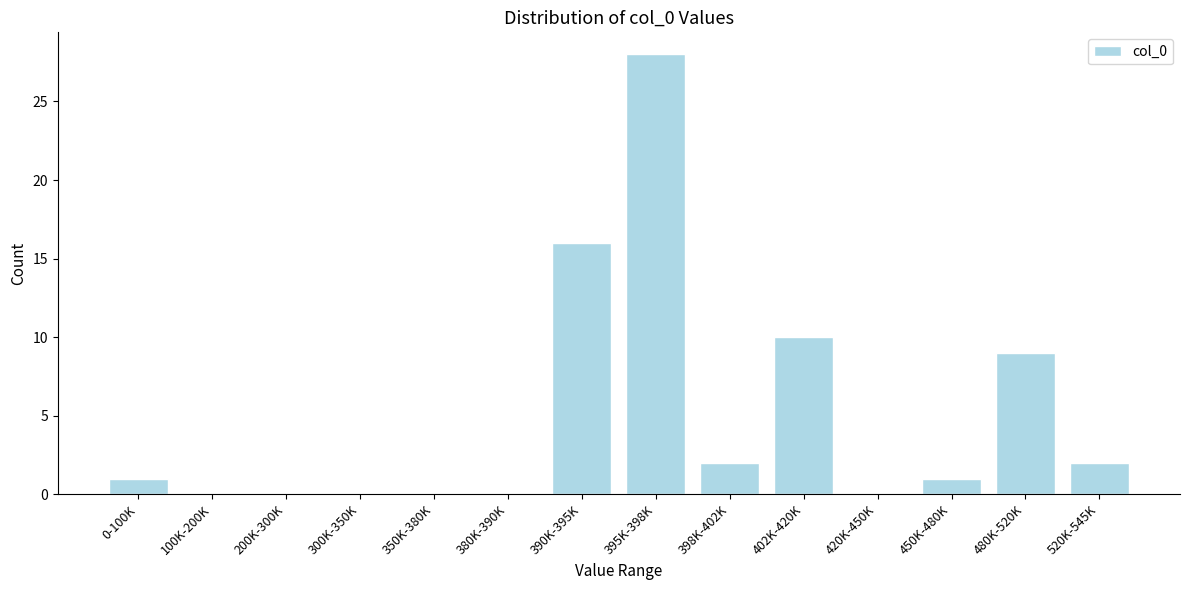

Reading left to right, extract all data points from this chart.

0-100K=1	100K-200K=0	200K-300K=0	300K-350K=0	350K-380K=0	380K-390K=0	390K-395K=16	395K-398K=28	398K-402K=2	402K-420K=10	420K-450K=0	450K-480K=1	480K-520K=9	520K-545K=2